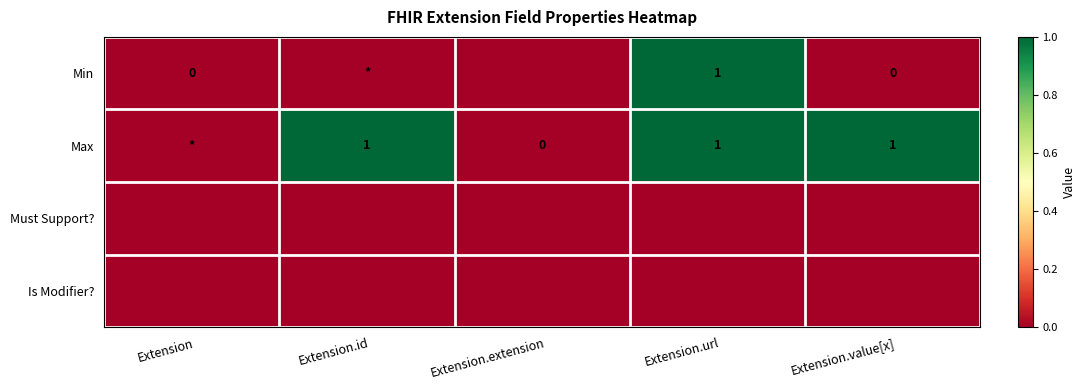

Rank the series at Extension.url from lowest to highest value.

Must Support?, Is Modifier?, Min, Max